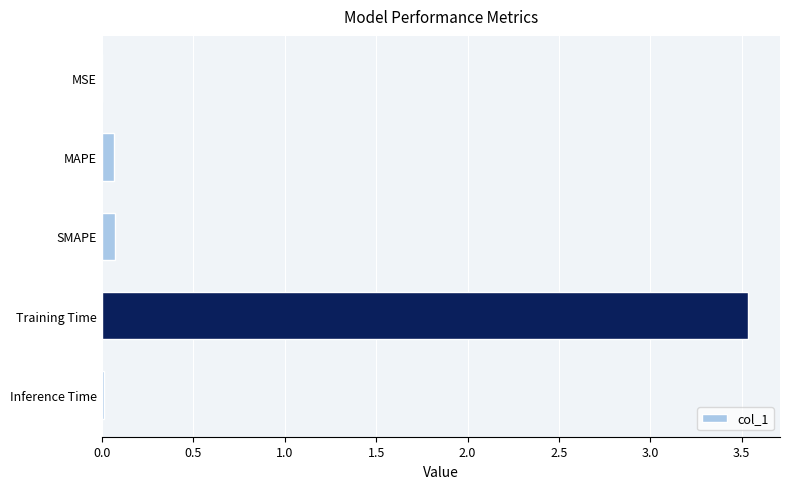

What is the sum of all values?

3.7